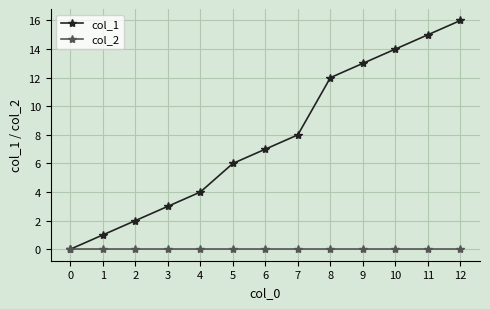

Reading right to left, what are all the values shown in this chart?

col_1: 16	15	14	13	12	8	7	6	4	3	2	1	0
col_2: 0	0	0	0	0	0	0	0	0	0	0	0	0